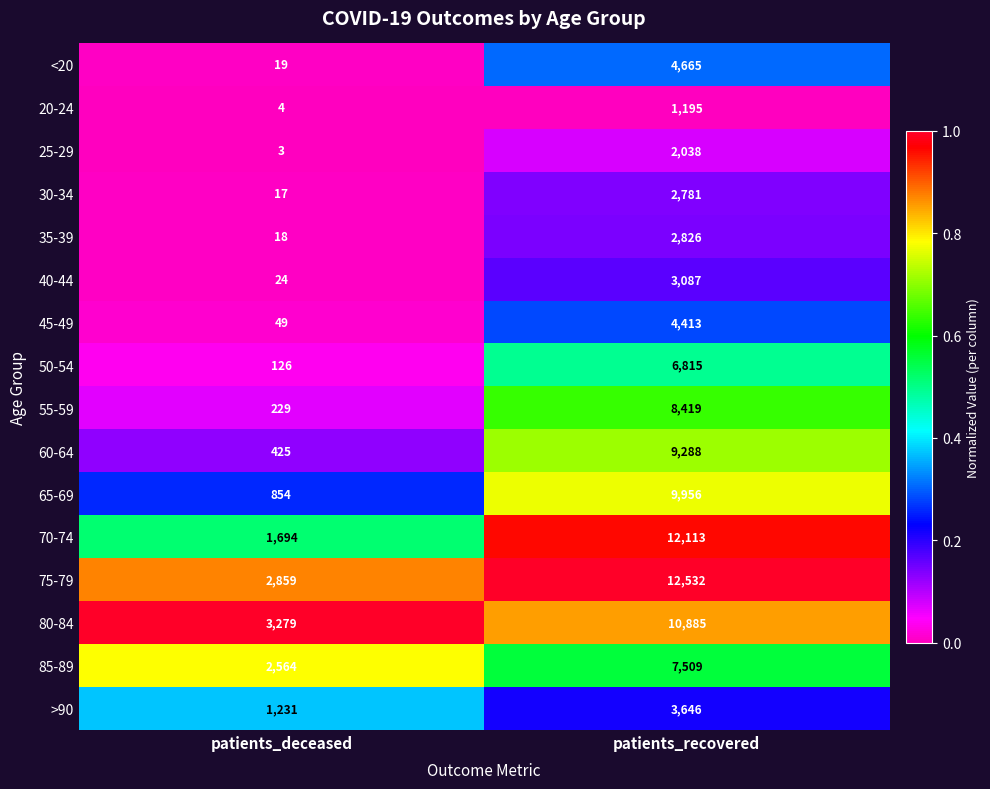

True or false: 70-74 has a value of 12113 at patients_recovered.

True